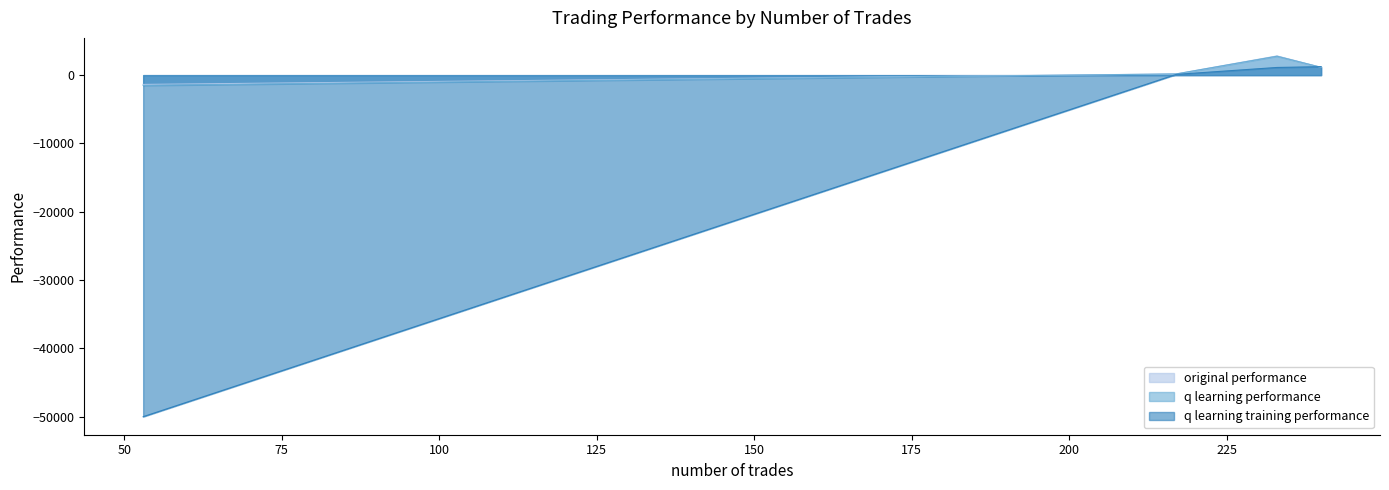

In original performance, how many points are higher than both neighbors (excluding endpoints)?

1